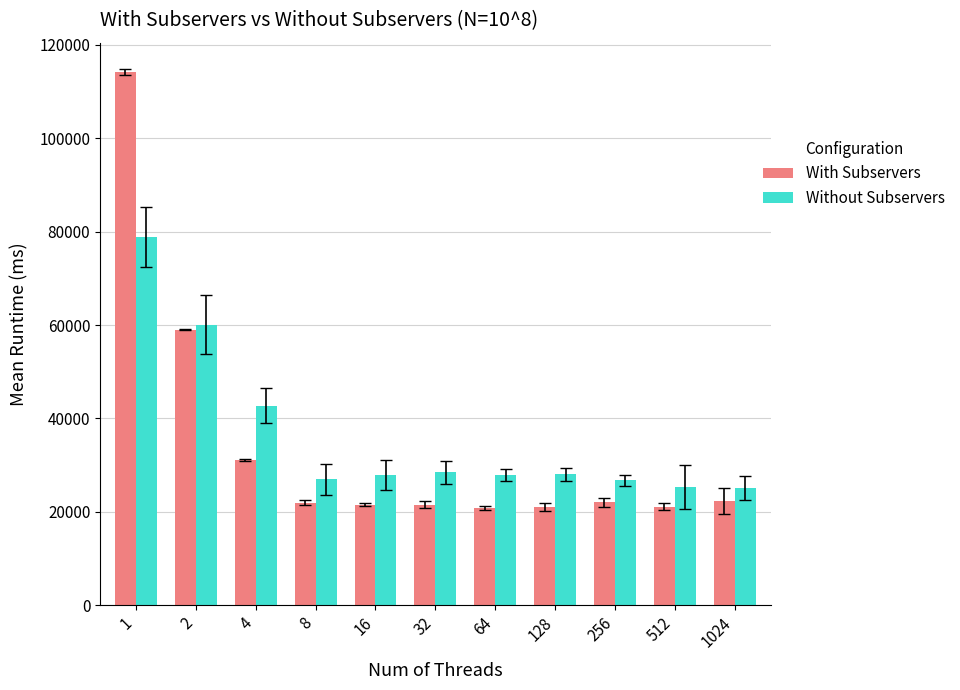

Is the value of With Subservers at 64 greater than the value of Without Subservers at 256?

No